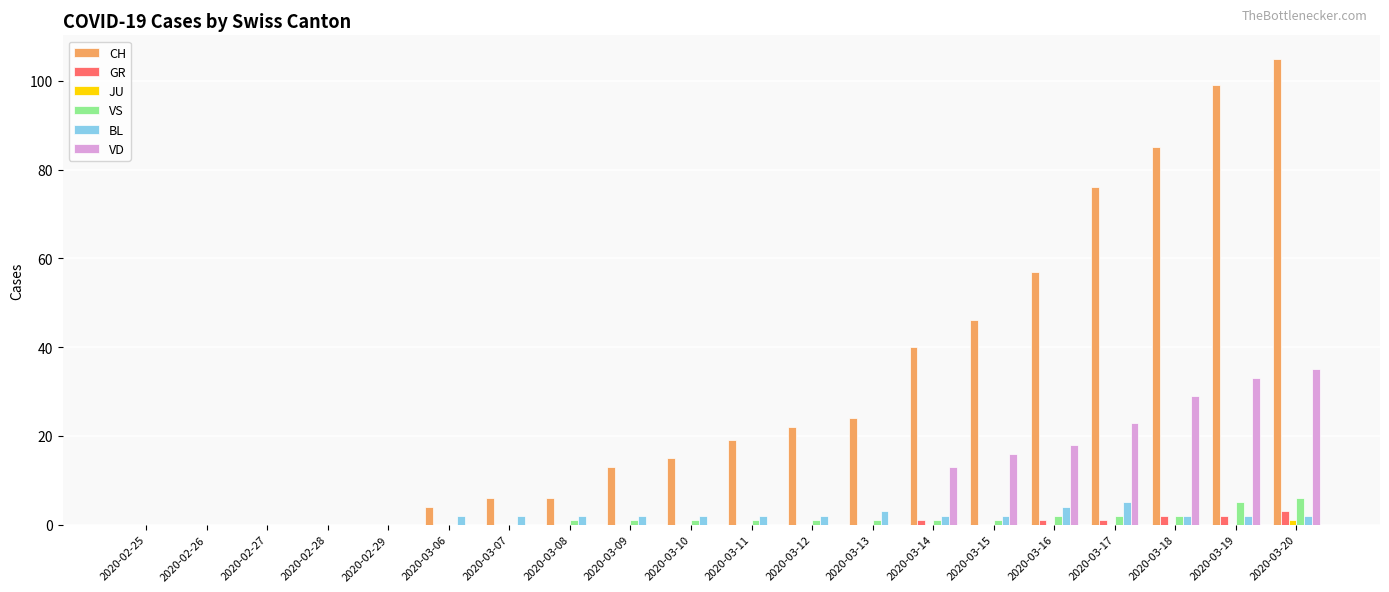

Which series has the largest range (max minus min)?

CH